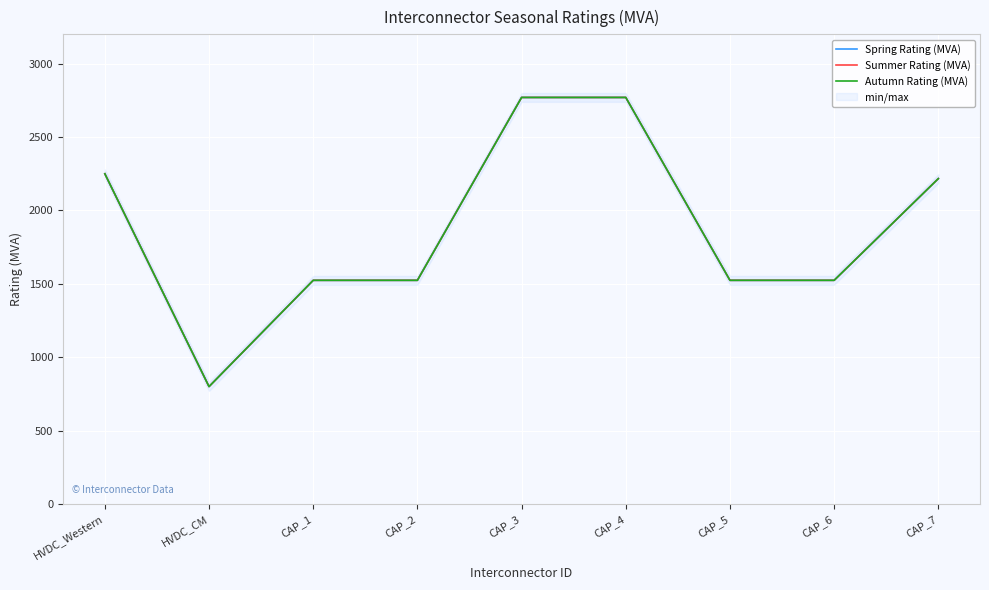

What is the highest value of the Spring Rating (MVA) series?

2770